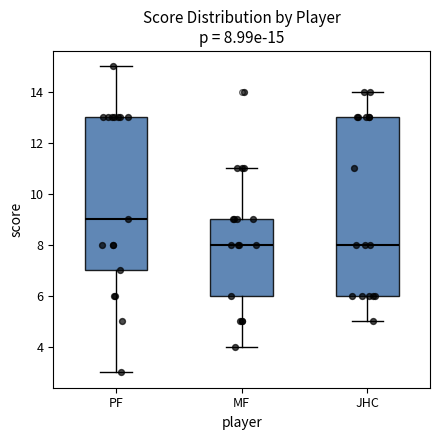

Comparing the boxes themselves (not the whiskers), which one is the tallest?

JHC